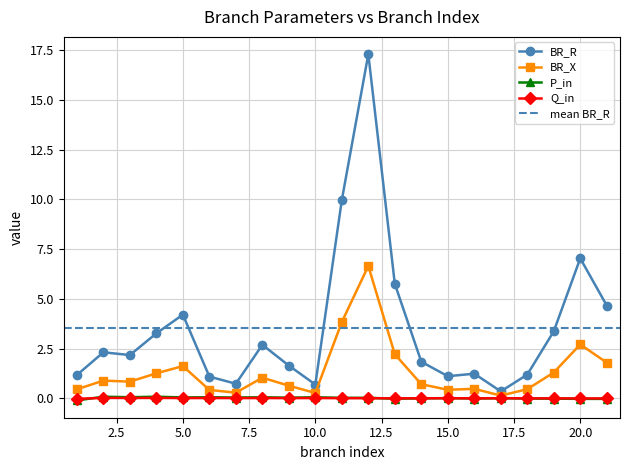

How many lines are shown in the chart?

4